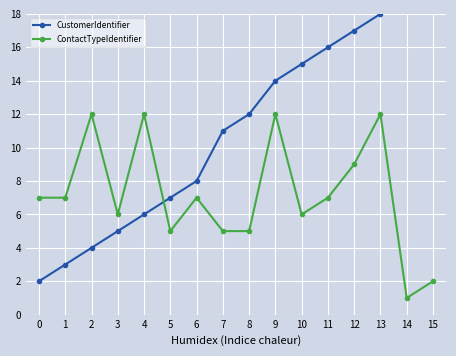

True or false: CustomerIdentifier has a value of 7 at 11.

False